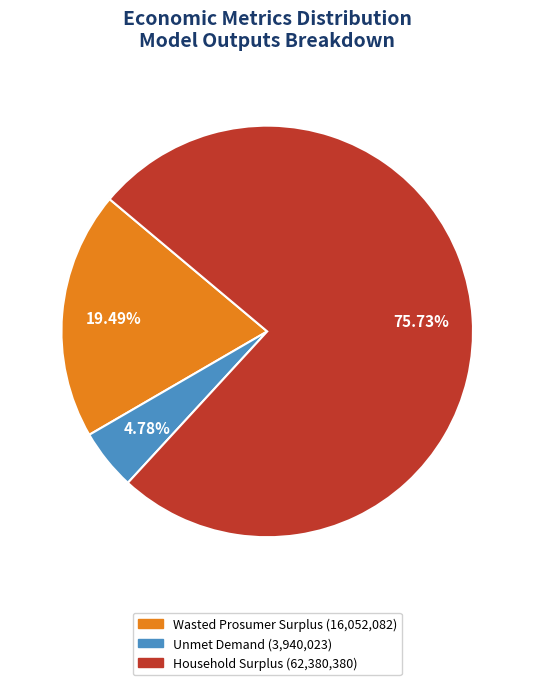

Does Household Surplus account for over 50% of the chart?

Yes